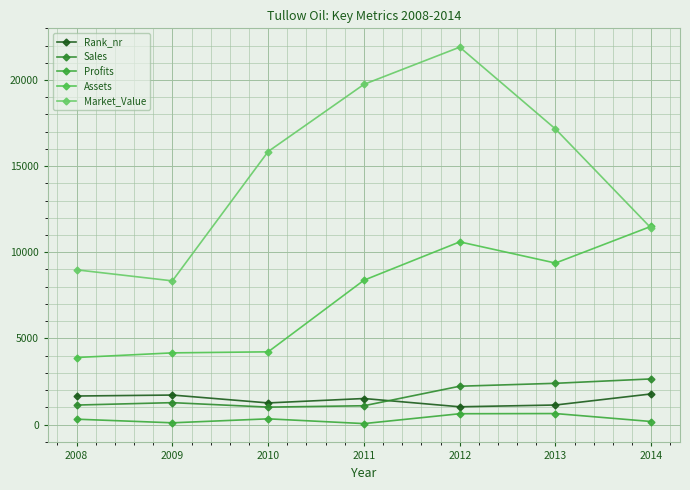

What is the maximum value shown in the chart?

21908.0